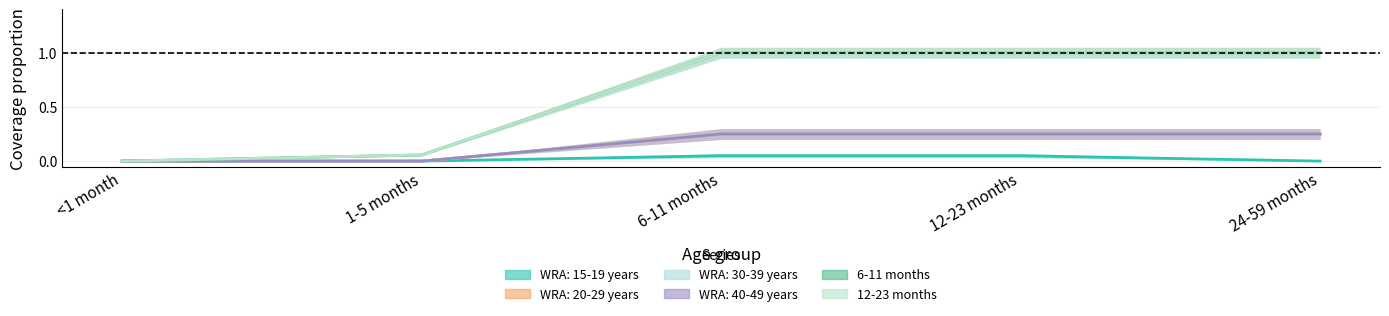

Rank the categories by 6-11 months value from highest to lowest.

6-11 months, 12-23 months, 24-59 months, 1-5 months, <1 month